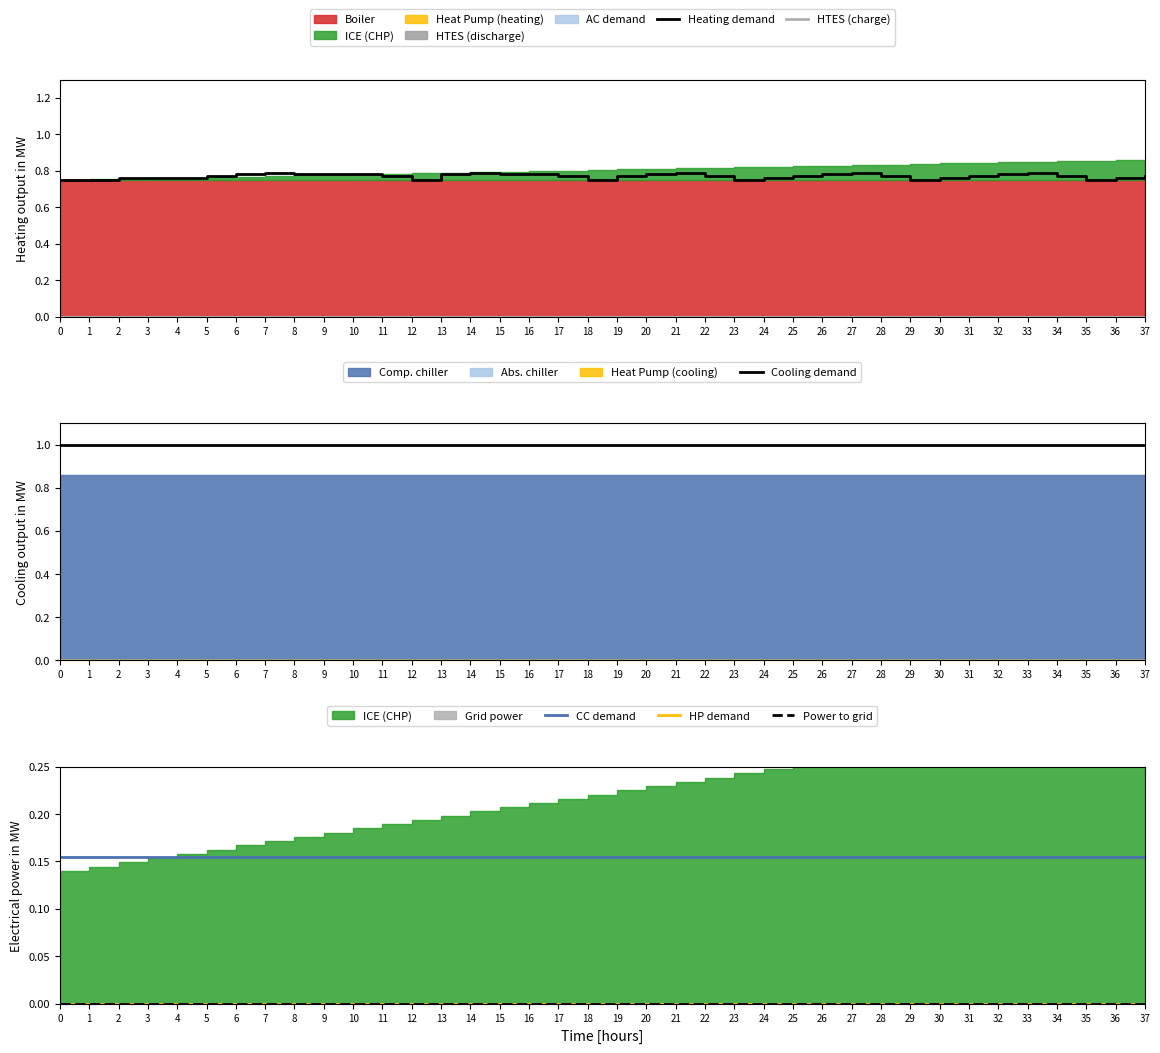

Rank the series at 3 from lowest to highest value.

HTES (charge), HP demand, Power to grid, CC demand, Heating demand, Cooling demand